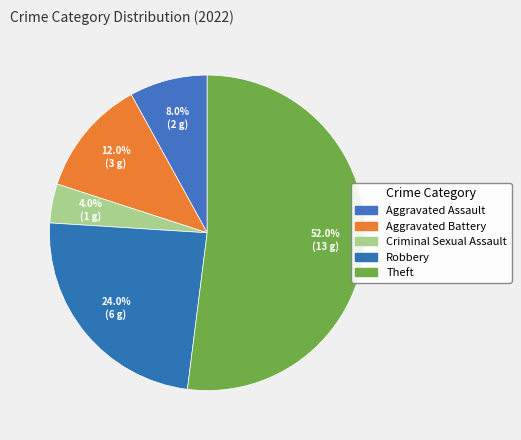

Do Robbery and Aggravated Assault together represent more than half of the pie?

No